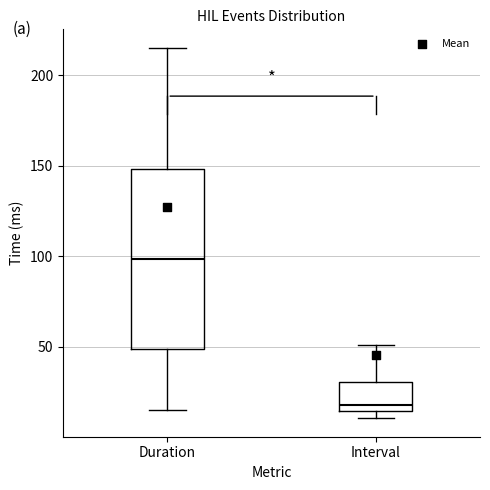

Reading left to right, read every box against the y-axis: the position of its median line, the range the box covers, and the ends of its whiskers. The values are not printed on the chart, so give them approximately, as read against the axis.

Duration: median 100, box 50 to 150, whiskers 15 to 215
Interval: median 20, box 15 to 30, whiskers 10 to 50